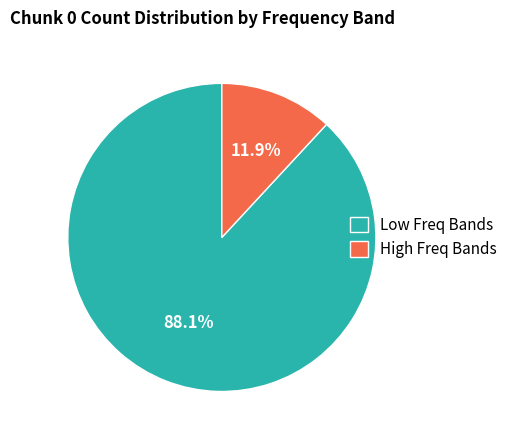

What is the largest slice in the pie chart?

Low Freq Bands